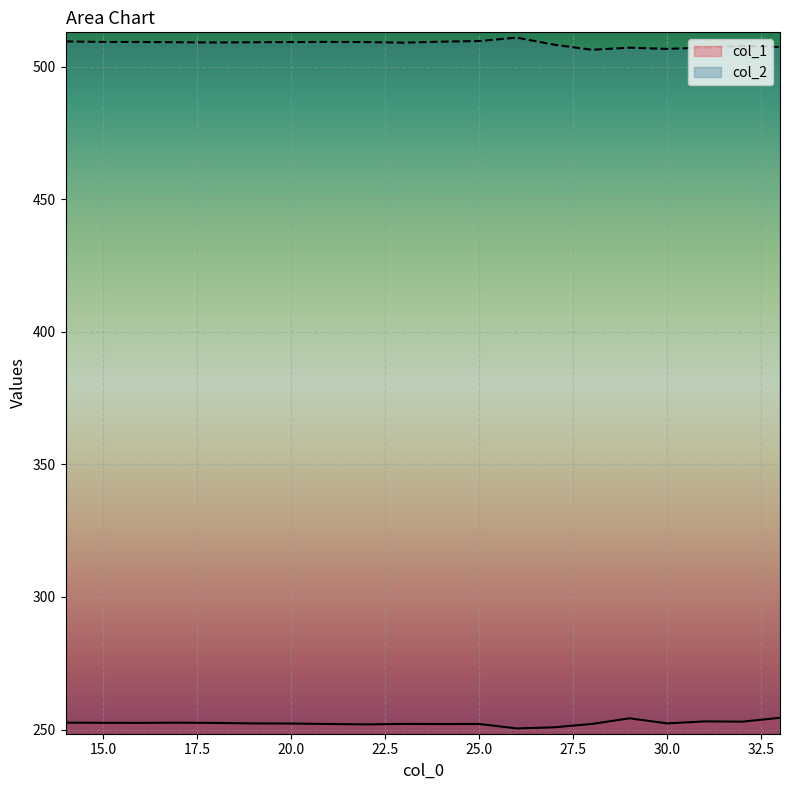

Does the chart display data point markers on the line(s)?

No